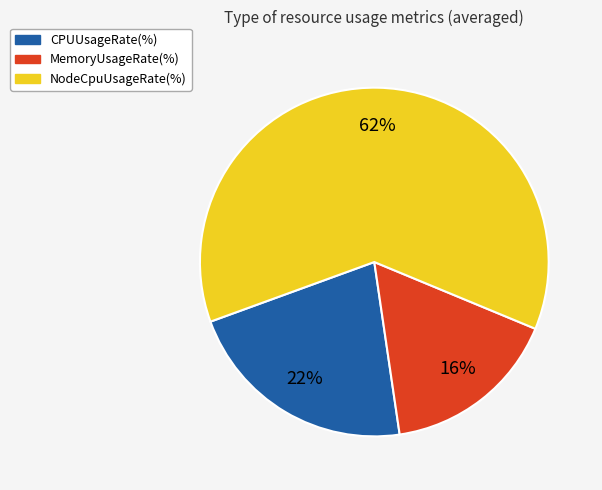

What percentage is the MemoryUsageRate(%) slice, to the nearest percent?

16%